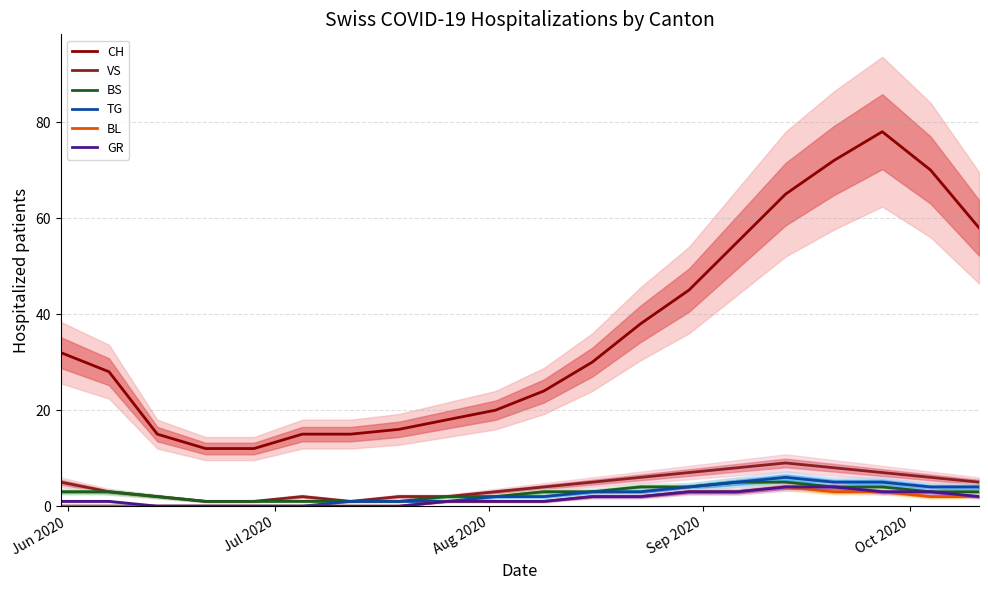

True or false: VS and CH cross at least once.

False